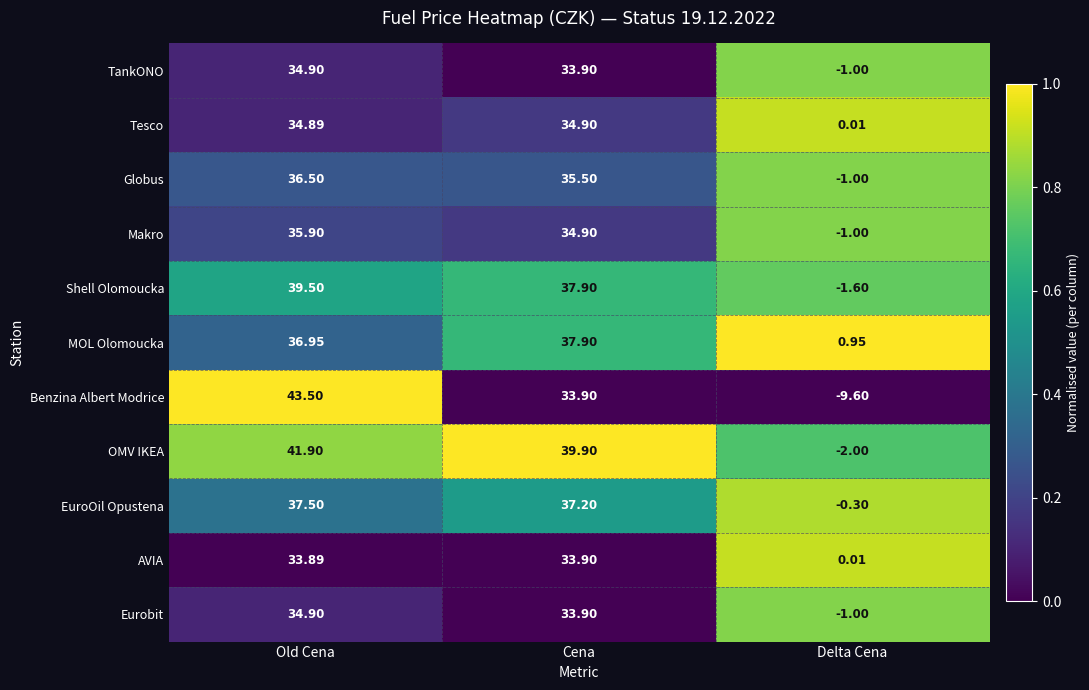

Which series has the largest total across all categories?

OMV IKEA